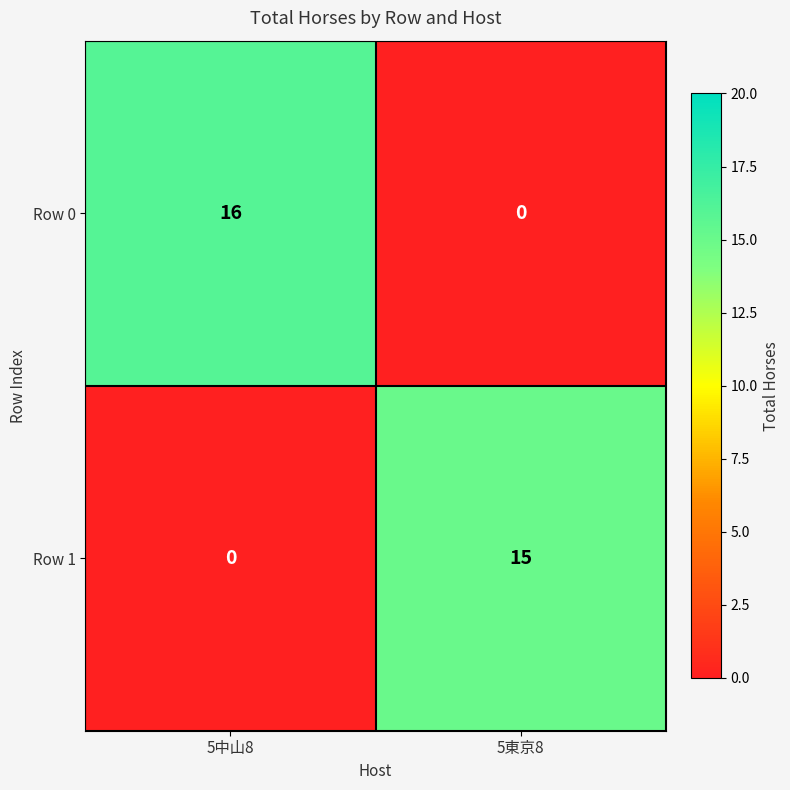

Rank the series by their average value, from highest to lowest.

Row 0, Row 1